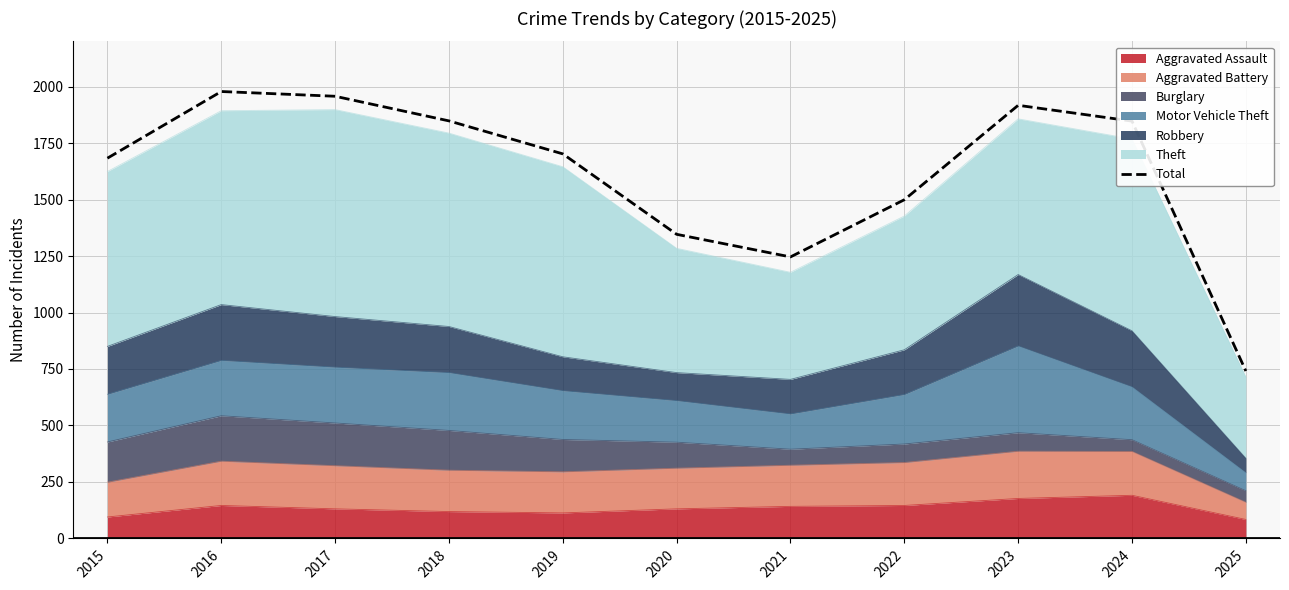

List the labels in order of value, smallest first.

2025, 2021, 2020, 2022, 2015, 2019, 2024, 2018, 2023, 2017, 2016